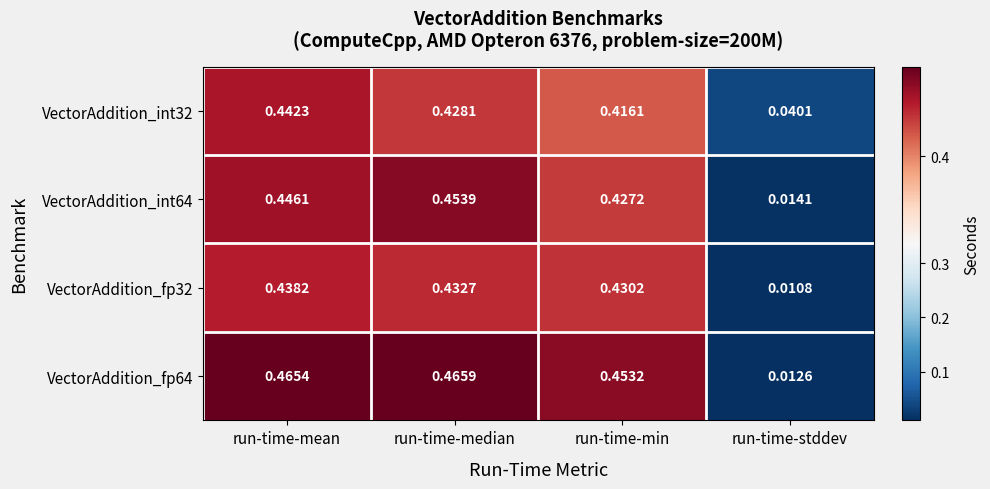

Which series changed the most between run-time-mean and run-time-stddev?

VectorAddition_fp64